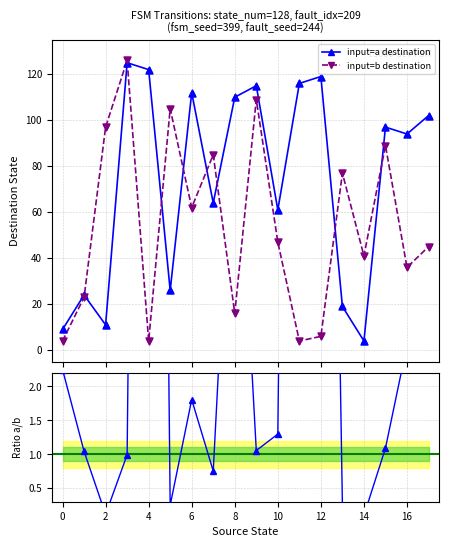

True or false: input=b destination has more than 0 points higher than both neighbors.

True